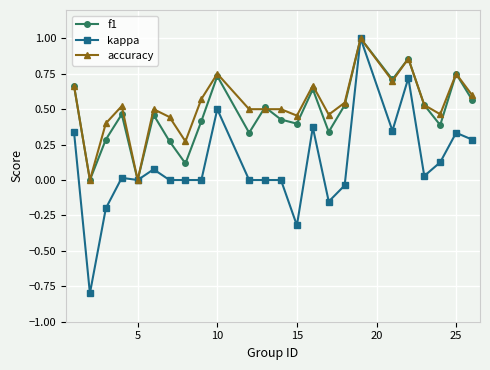

Which series has the widest spread of values?

kappa